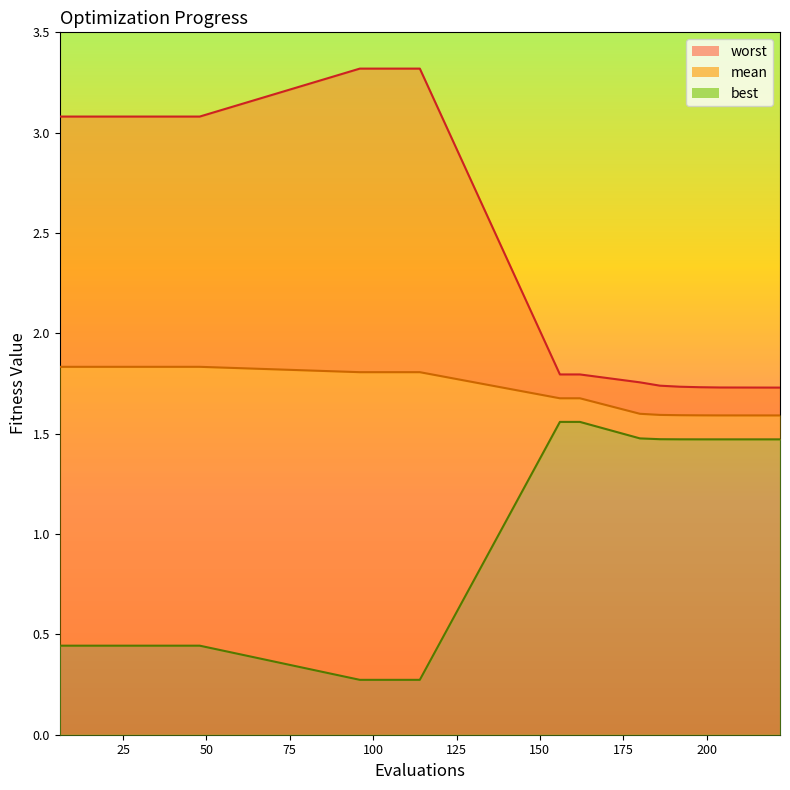

What is the total value across all series at 180?

4.8